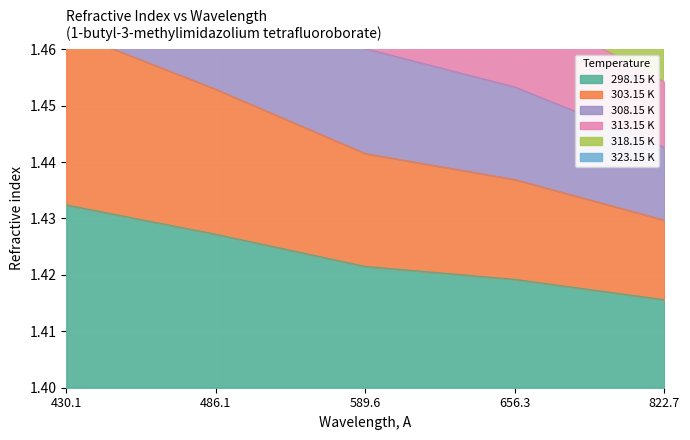

The 298.15 K series shows 1.4 at 822.7. True or false?

True